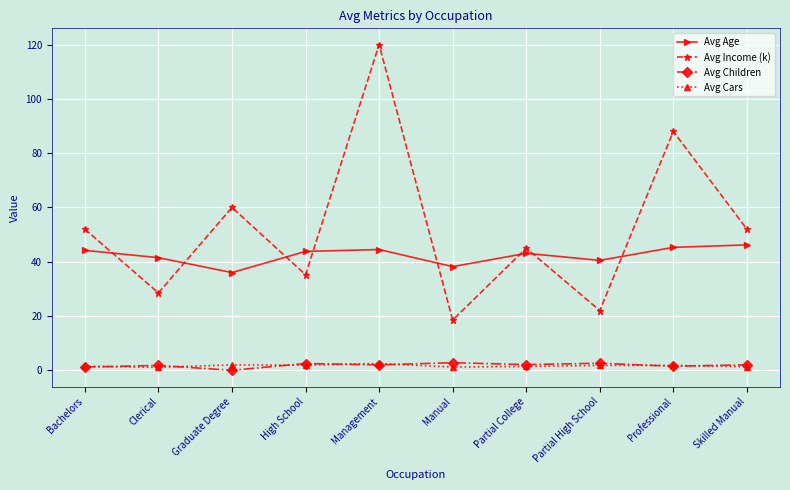

What is the approximate value of Avg Age at Partial College?

43.1